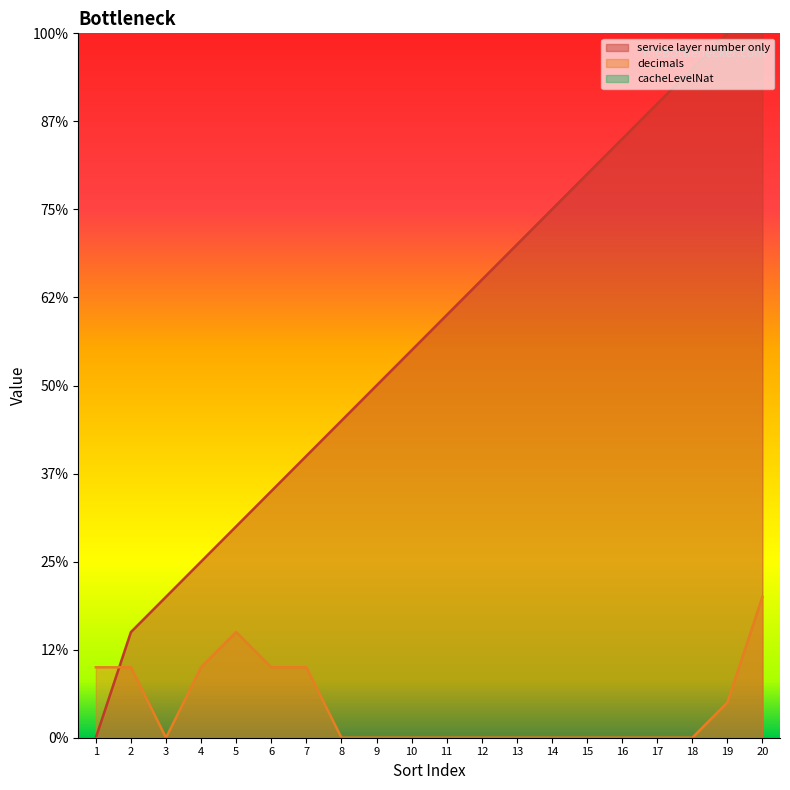

The value of decimals at 7 is 3. True or false?

False